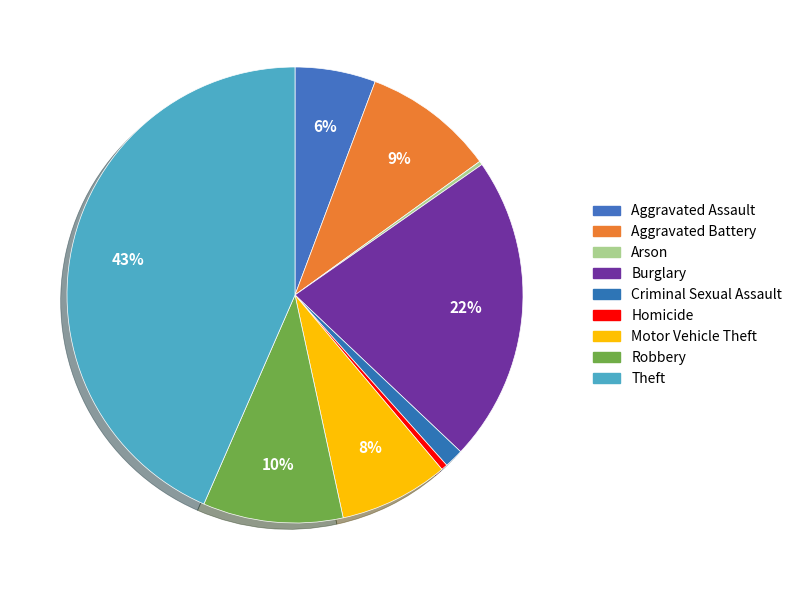

Does any single category account for the majority?

No